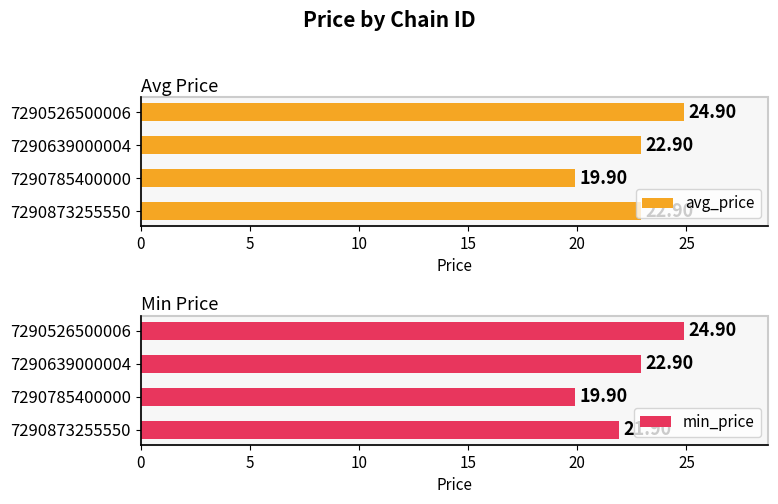

Which series has the largest total across all categories?

avg_price